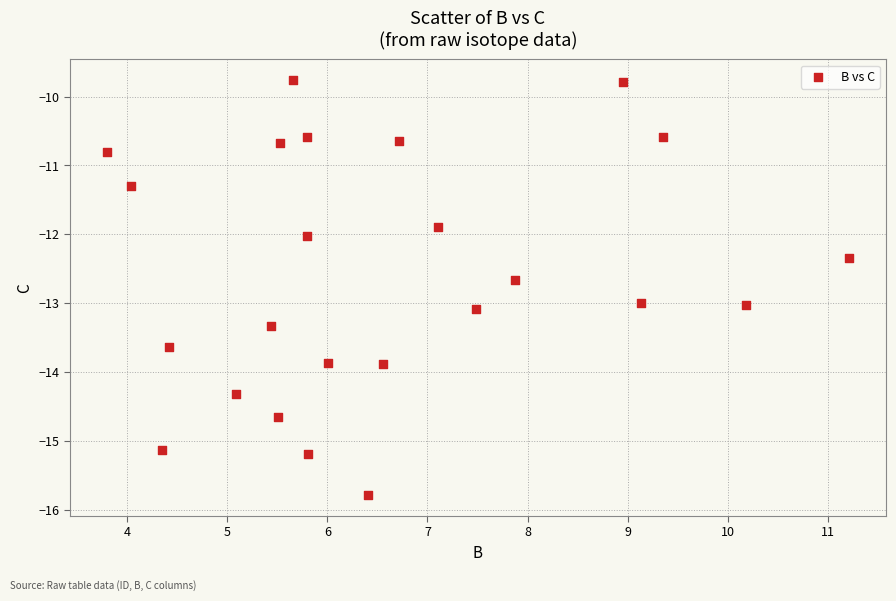

What is the range of Y values (max minus min)?

6.0